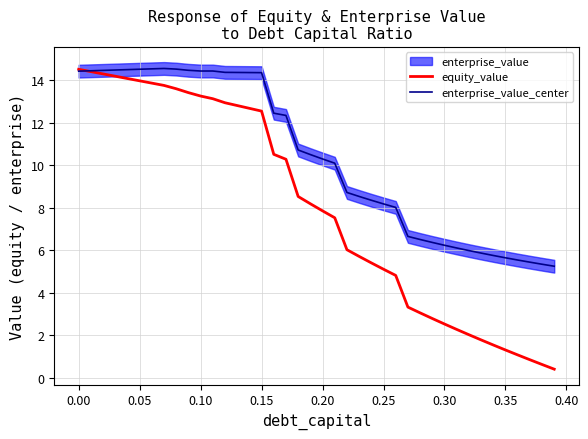

How many data points does each series have?

40